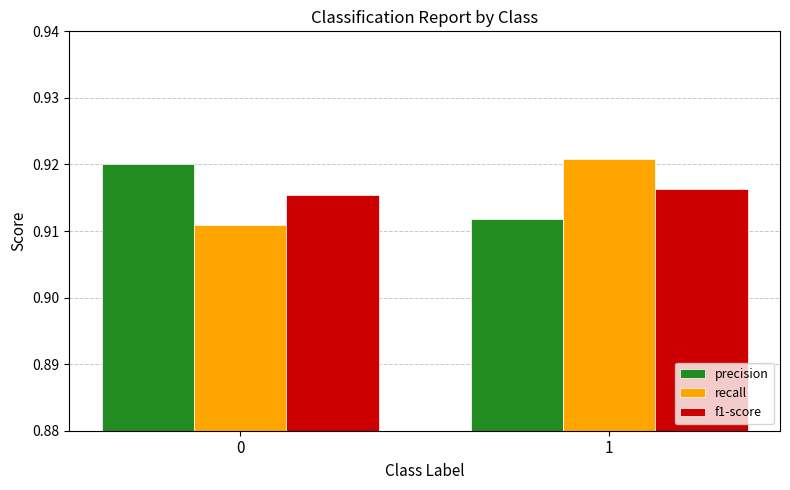

List the series in order of their peak value, lowest first.

f1-score, precision, recall